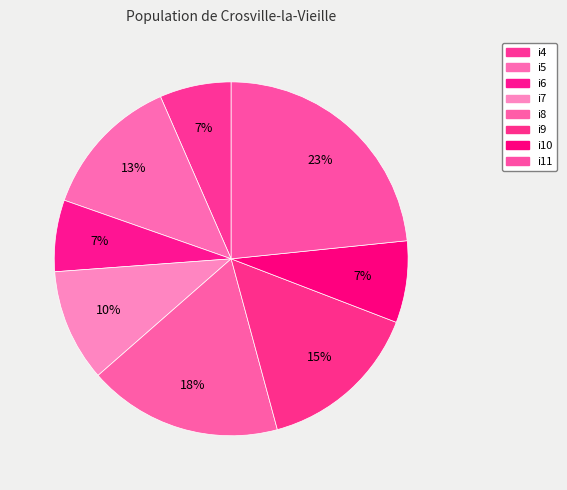

Approximately how many times larger is the value at i7 compared to i9?

0.7